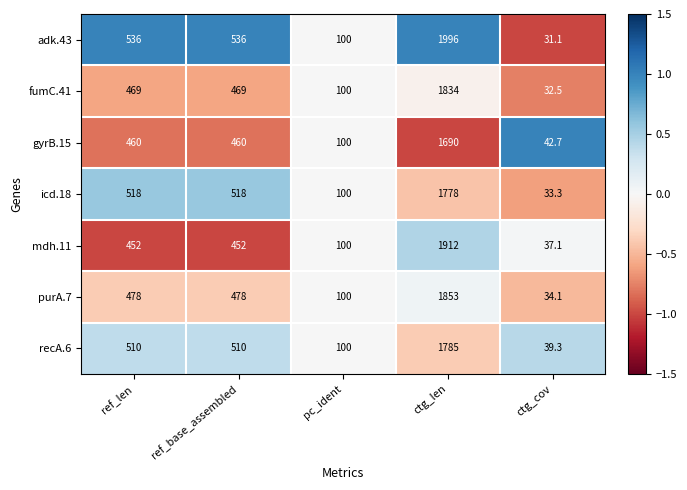

At which category is the sum across all series the highest?

ctg_len